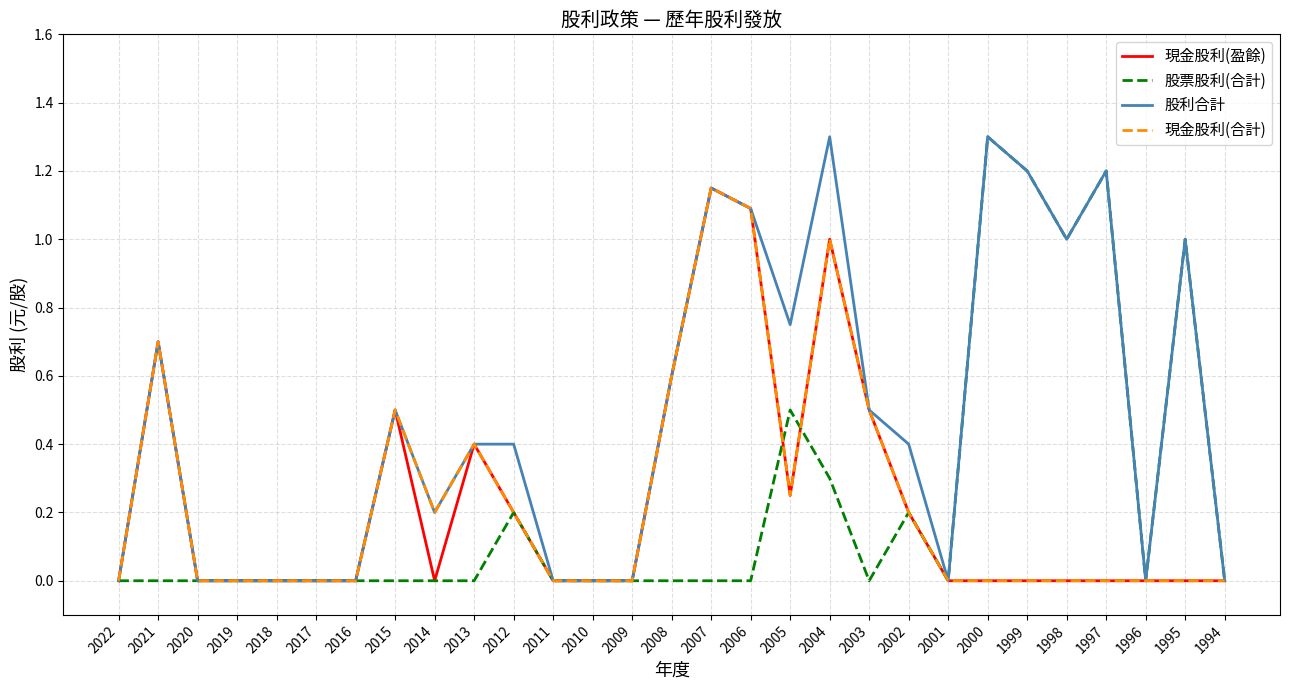

What is the difference between the highest and lowest values at 1997?

1.2